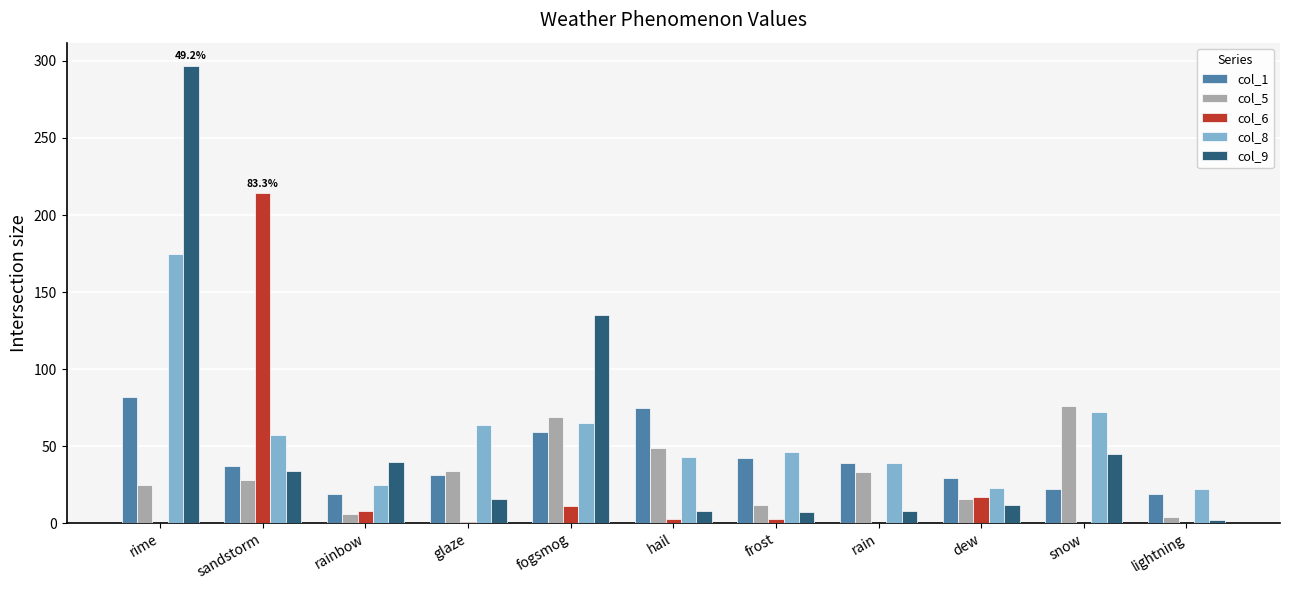

Is the value of col_9 at rime greater than the value of col_1 at rainbow?

Yes